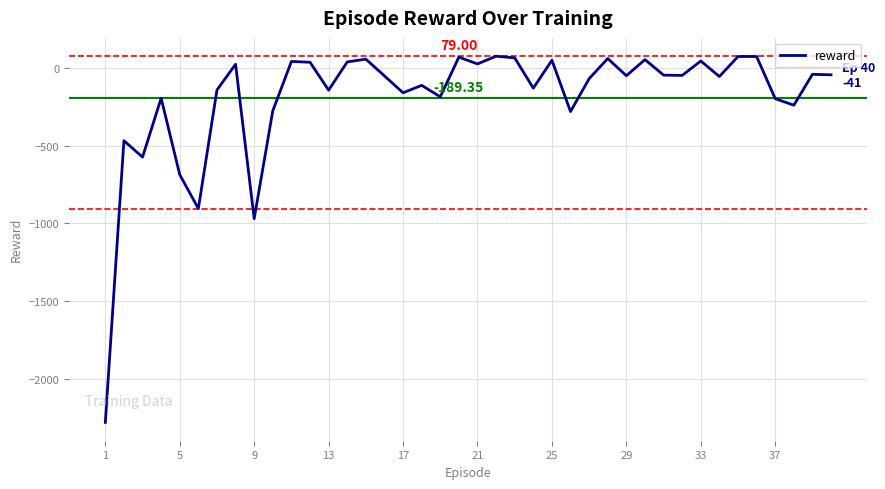

What is the difference between the maximum and minimum values?

2362